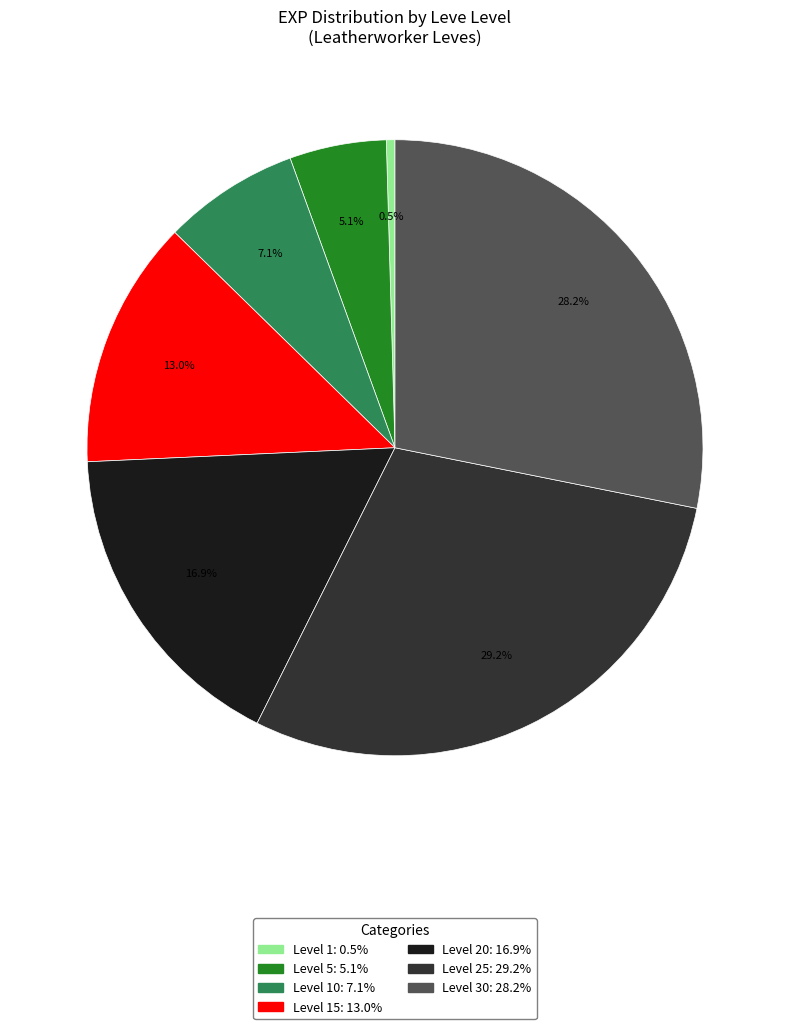

Does any single category account for the majority?

No